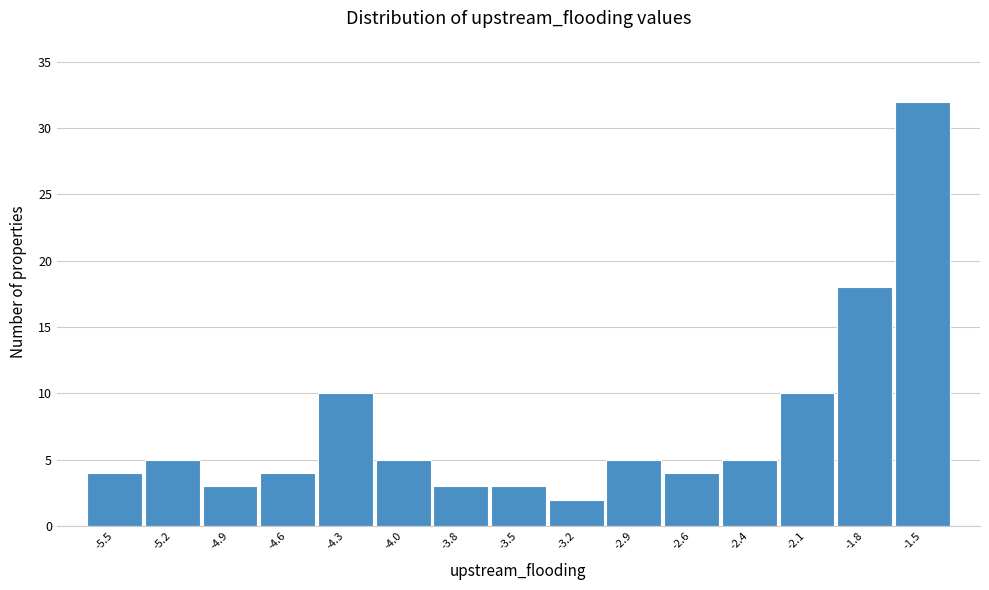

Reading right to left, transcribe all the data shown in this chart.

32	18	10	5	4	5	2	3	3	5	10	4	3	5	4